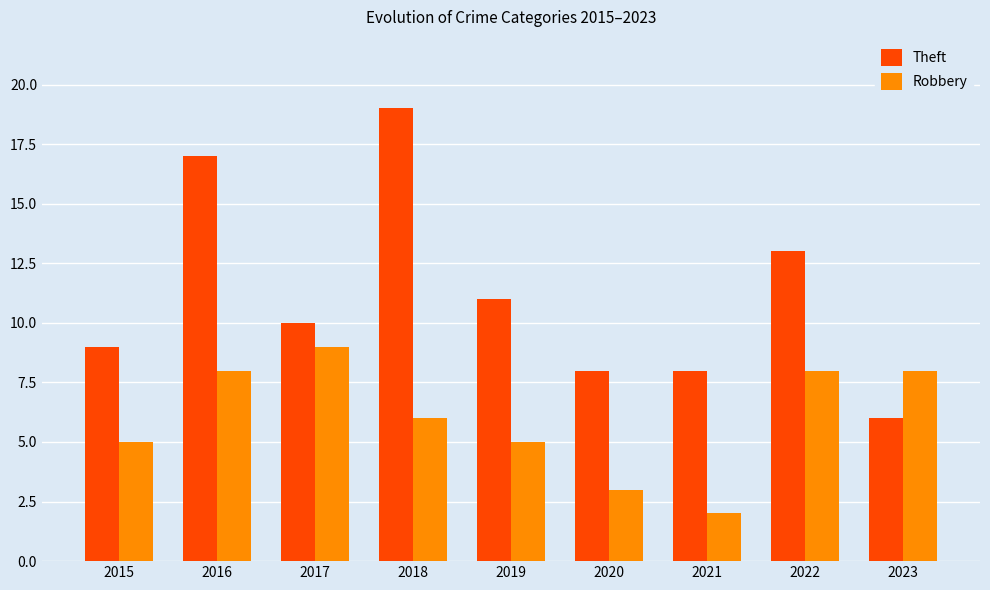

True or false: Robbery has a value of 9 at 2017.

True